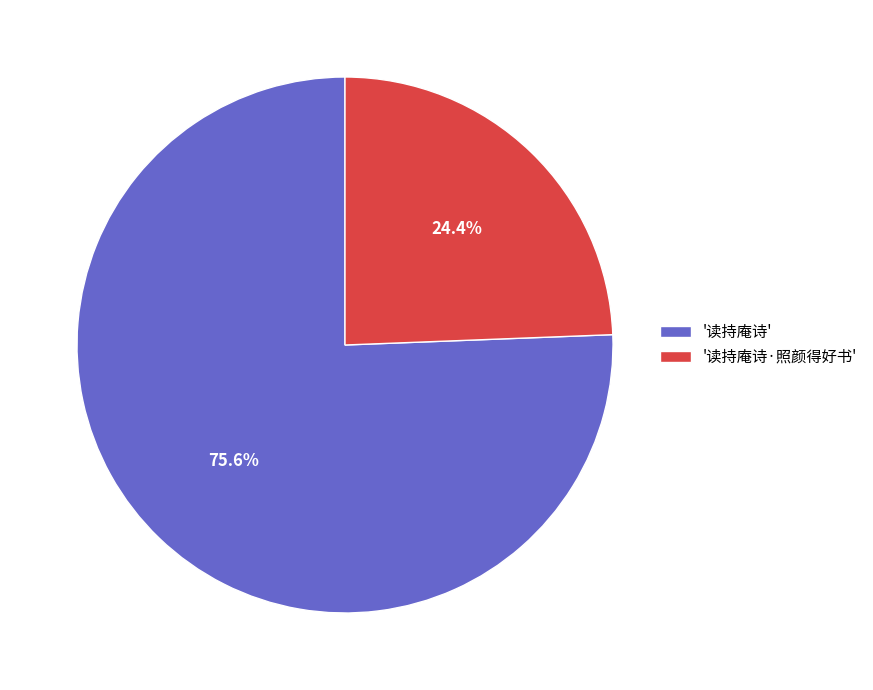

Count the number of slices in the pie.

2